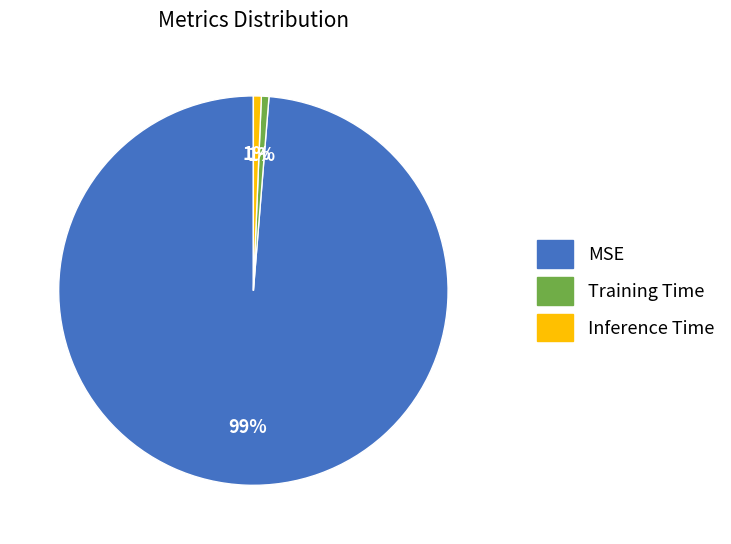

Is it true that Inference Time is 1% of the pie?

True